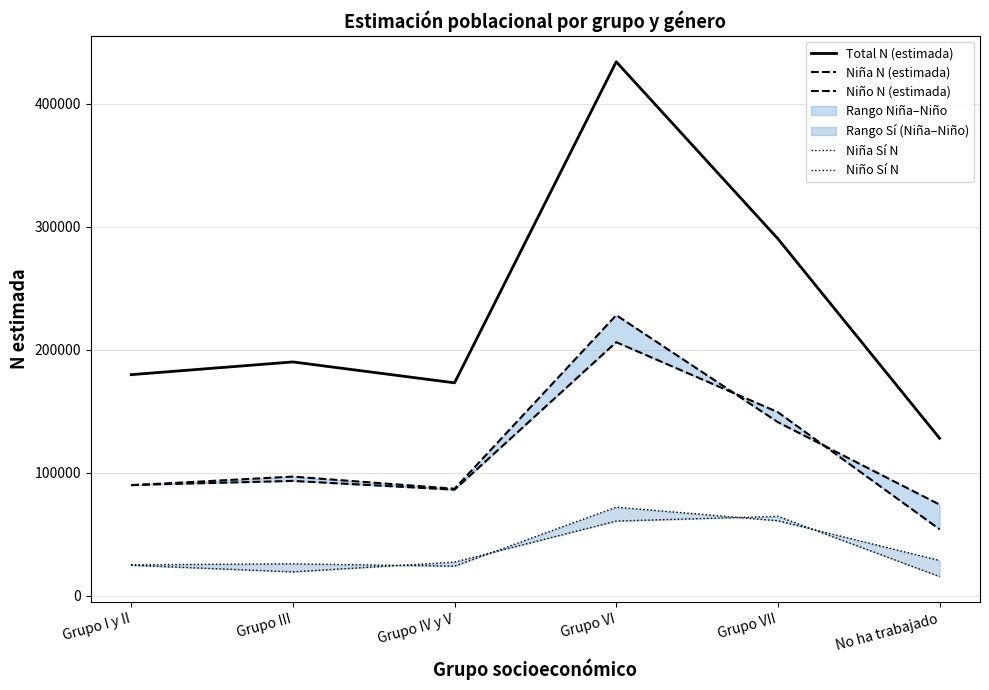

True or false: Niño Sí N and Niña N (estimada) intersect in this chart.

False